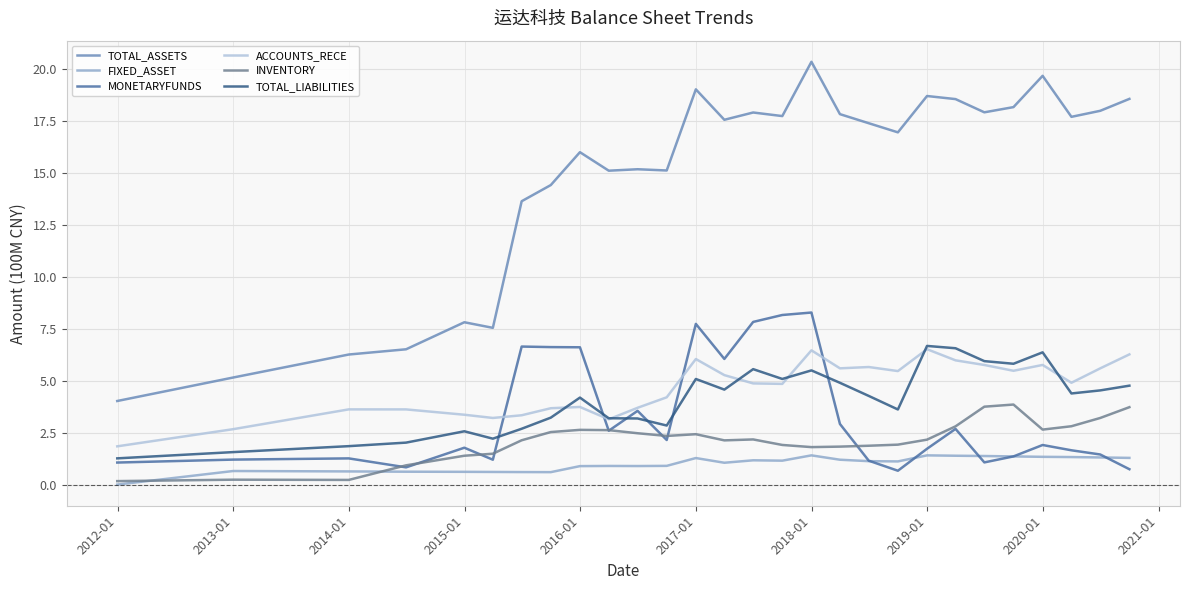

Which series has the largest total across all categories?

TOTAL_ASSETS